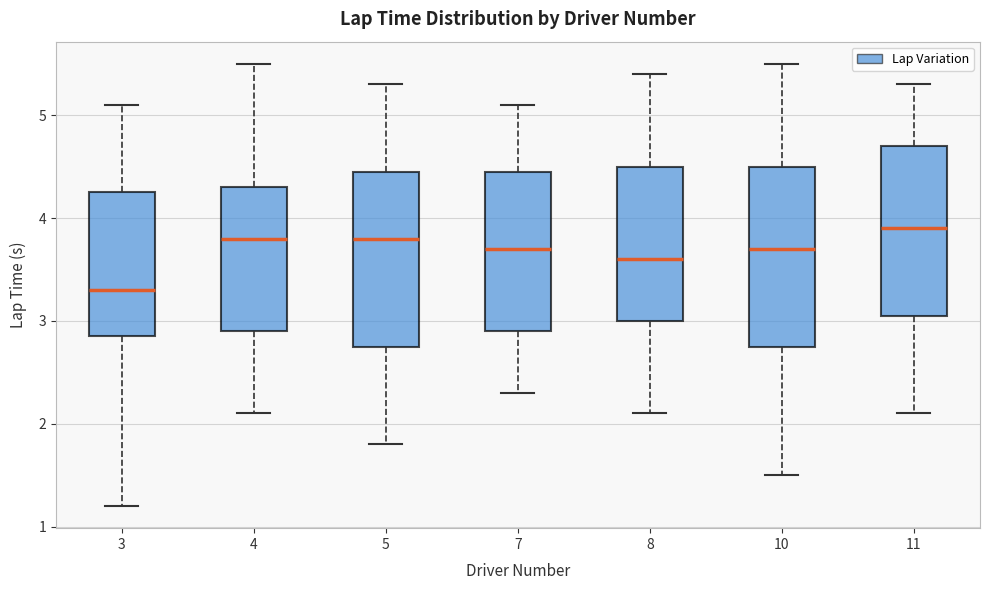

Where does the median line of the box at x = 5 sit on the y-axis? The values are not printed on the chart, so give them approximately, as read against the axis.

3.8